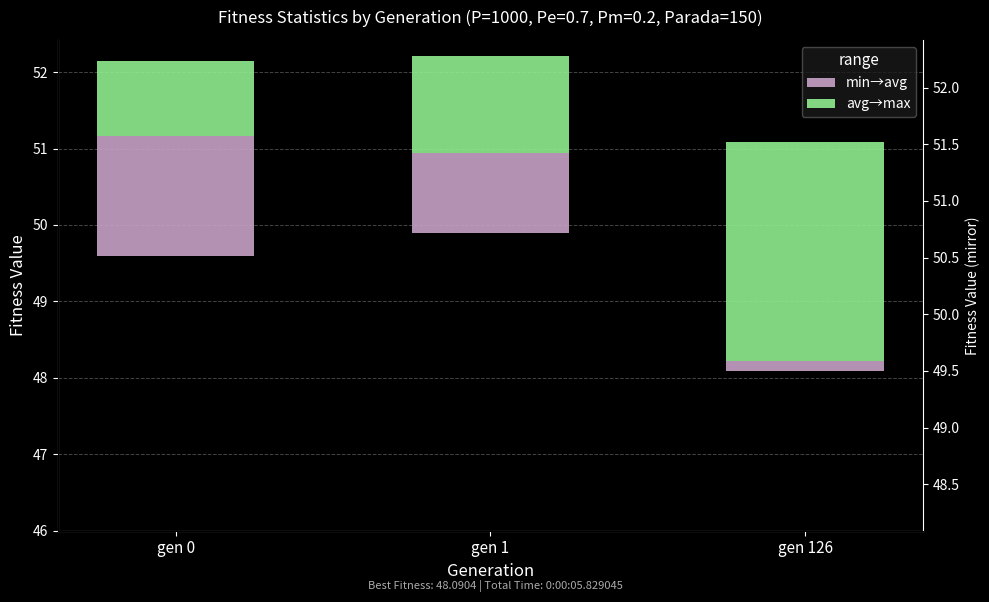

What is the average value of the avg→max series?

1.7